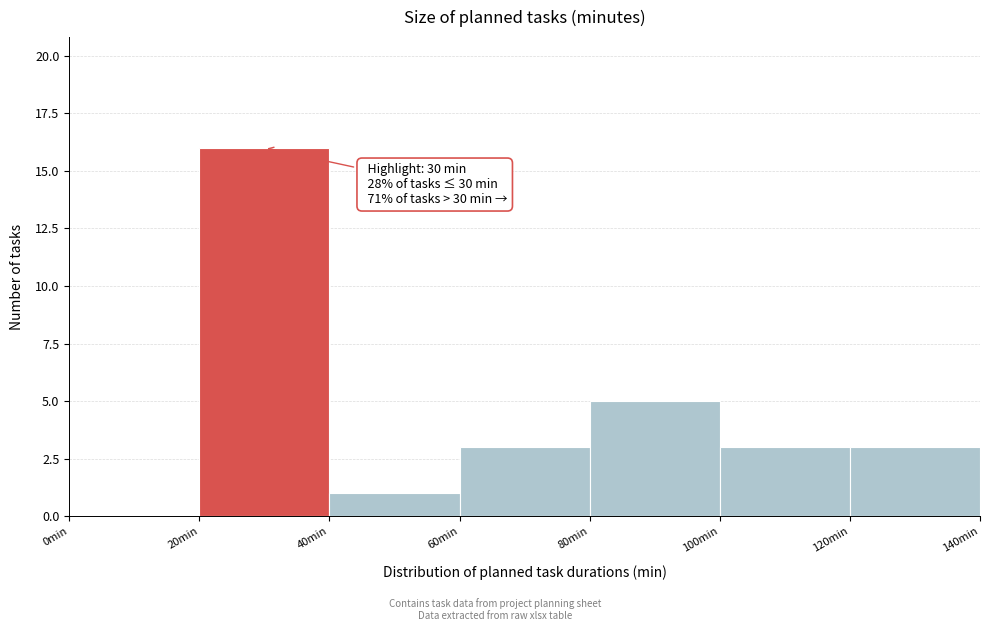

Over which range of the x-axis is the bar tallest?

20 to 40